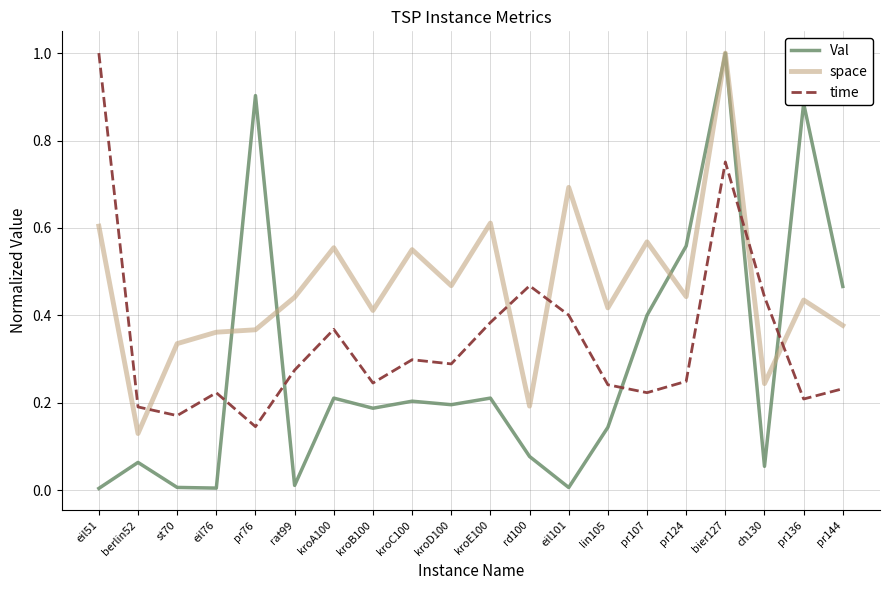

Which series has the largest total across all categories?

space